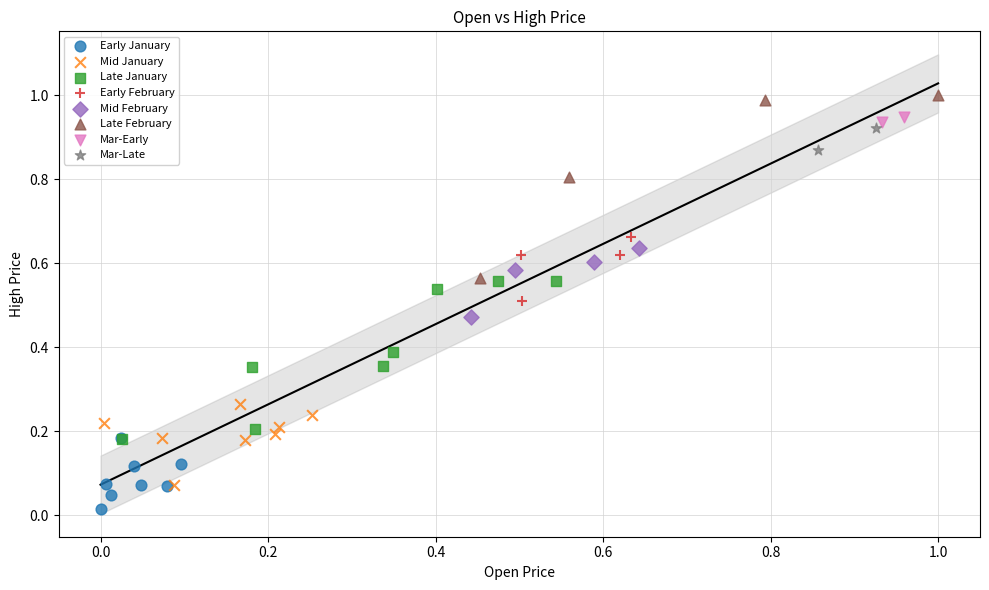

What are all the series names shown in the legend?

Early January, Mid January, Late January, Early February, Mid February, Late February, Mar-Early, Mar-Late